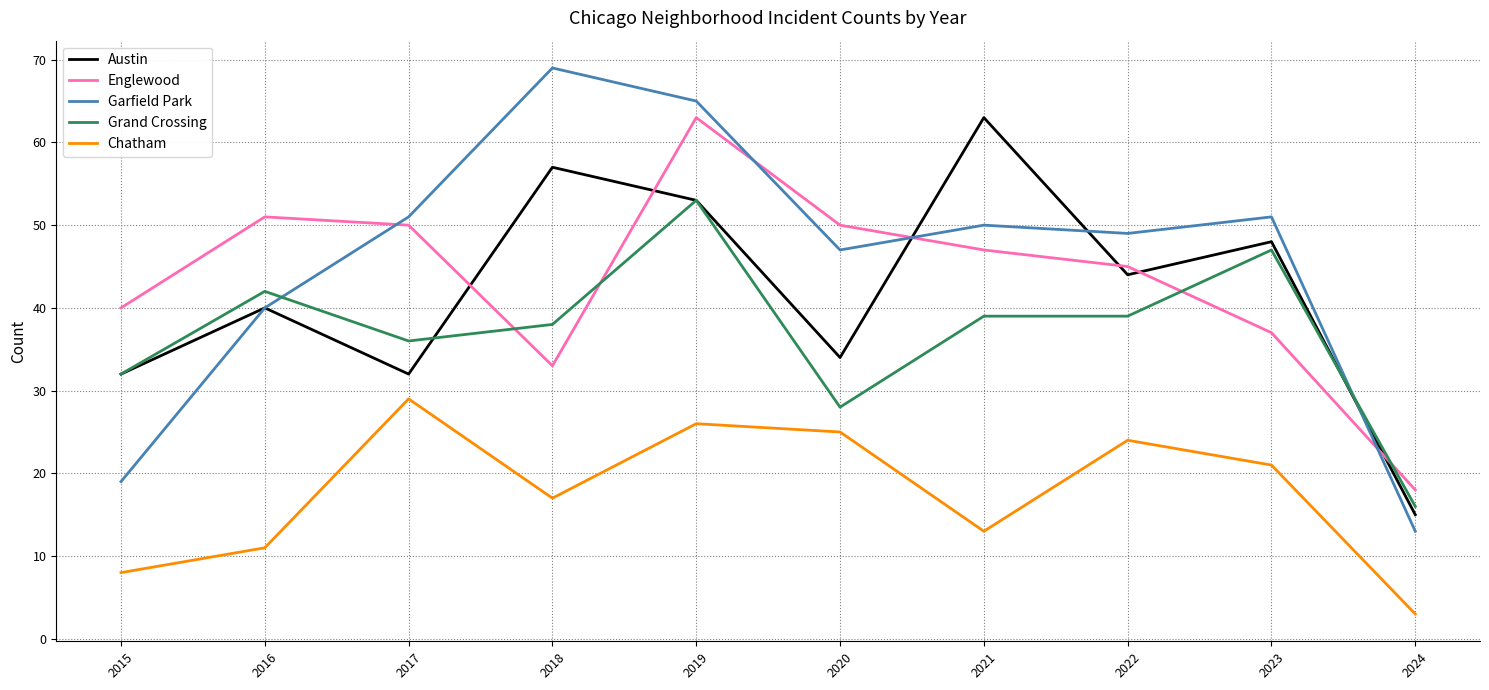

Which series has the largest range (max minus min)?

Garfield Park